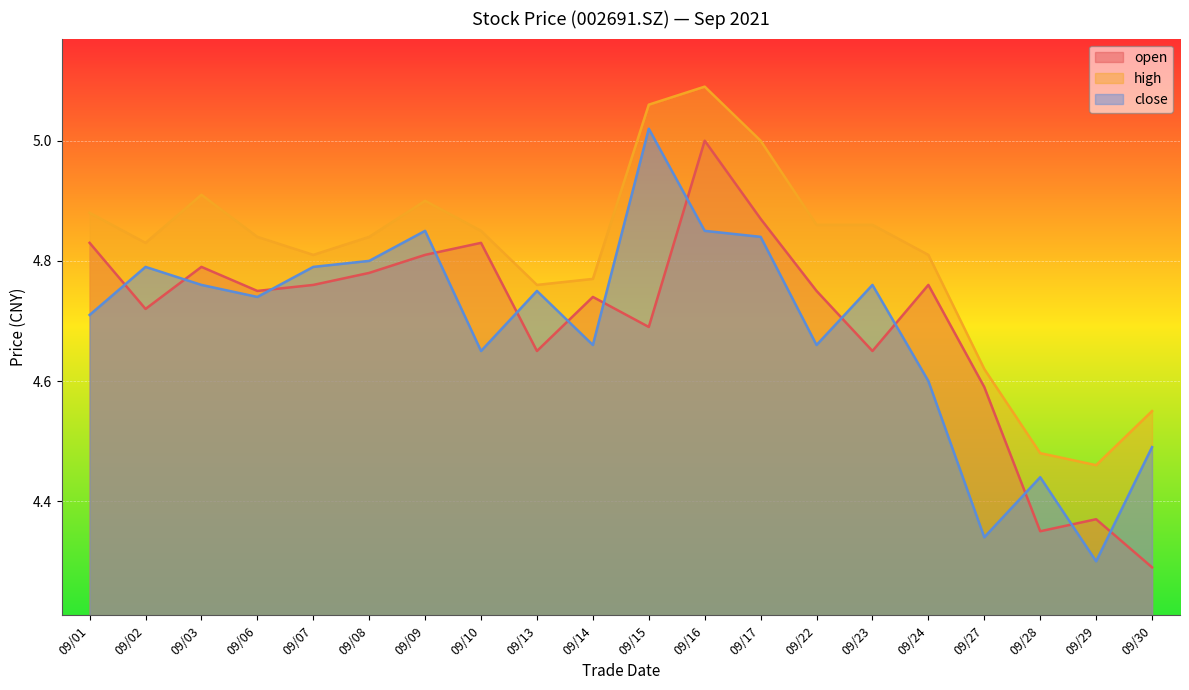

The value of high at 2021/09/10 is 2.9. True or false?

False